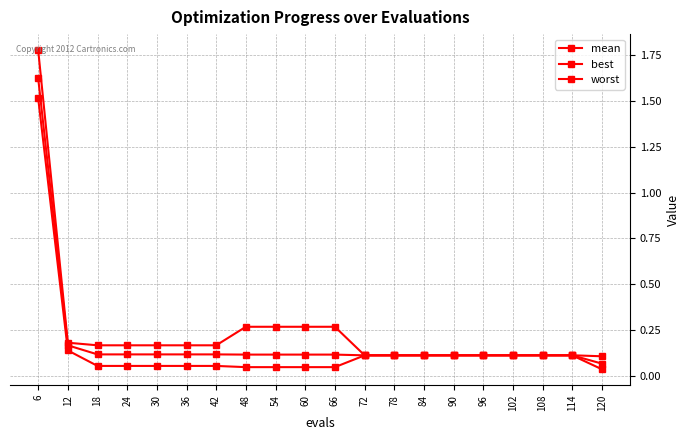

What is the total value across all series at 108?

0.3